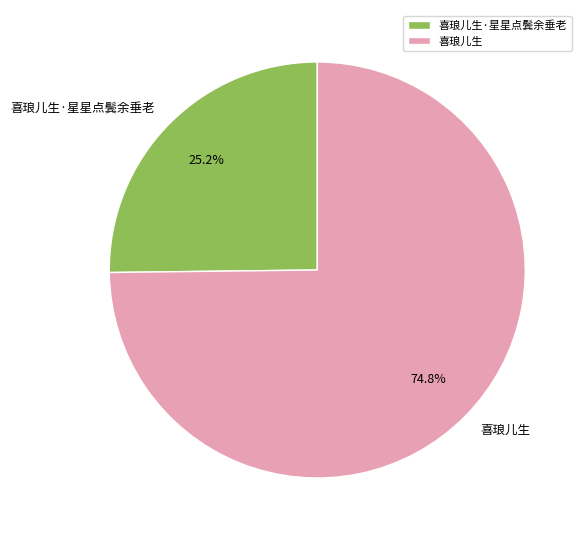

Approximately how many times larger is the value at 喜琅儿生 compared to 喜琅儿生·星星点鬓余垂老?

3.0